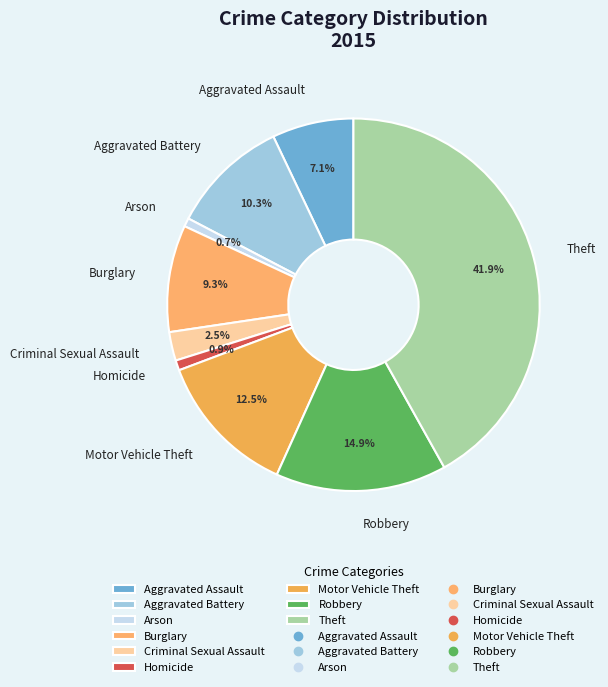

How many segments does this pie chart have?

9